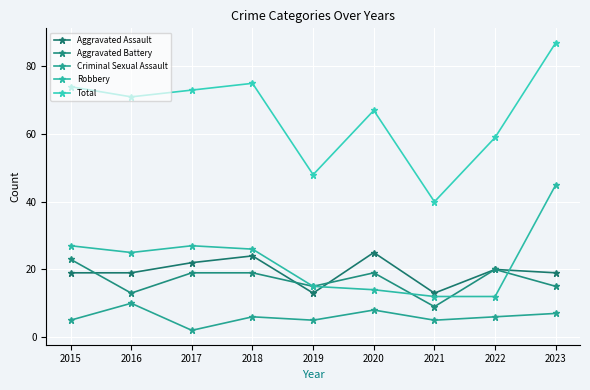

What is the maximum value shown in the chart?

87